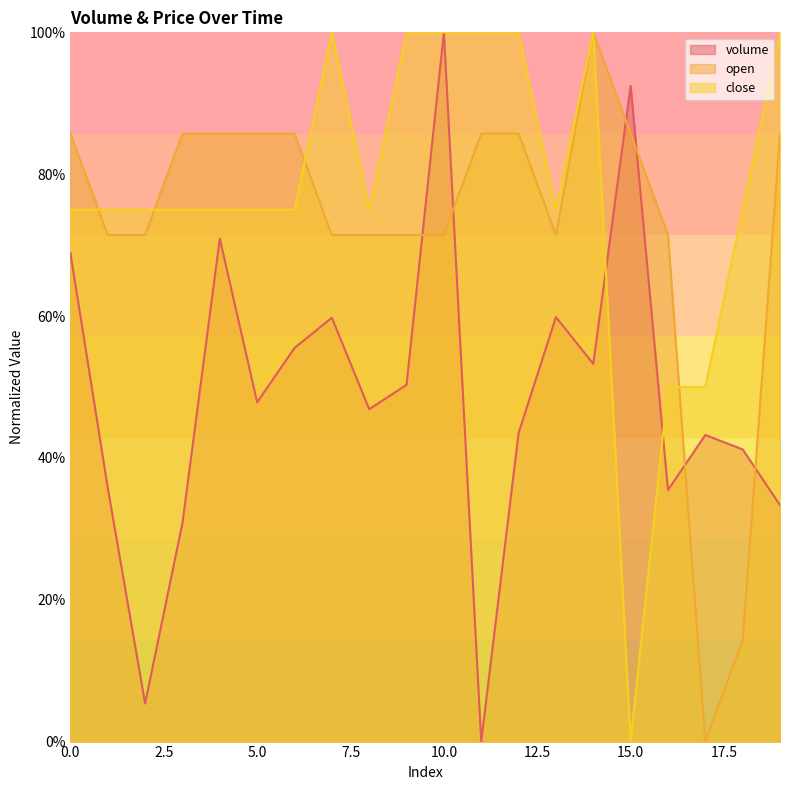

What is the average value of the volume series?

0.5